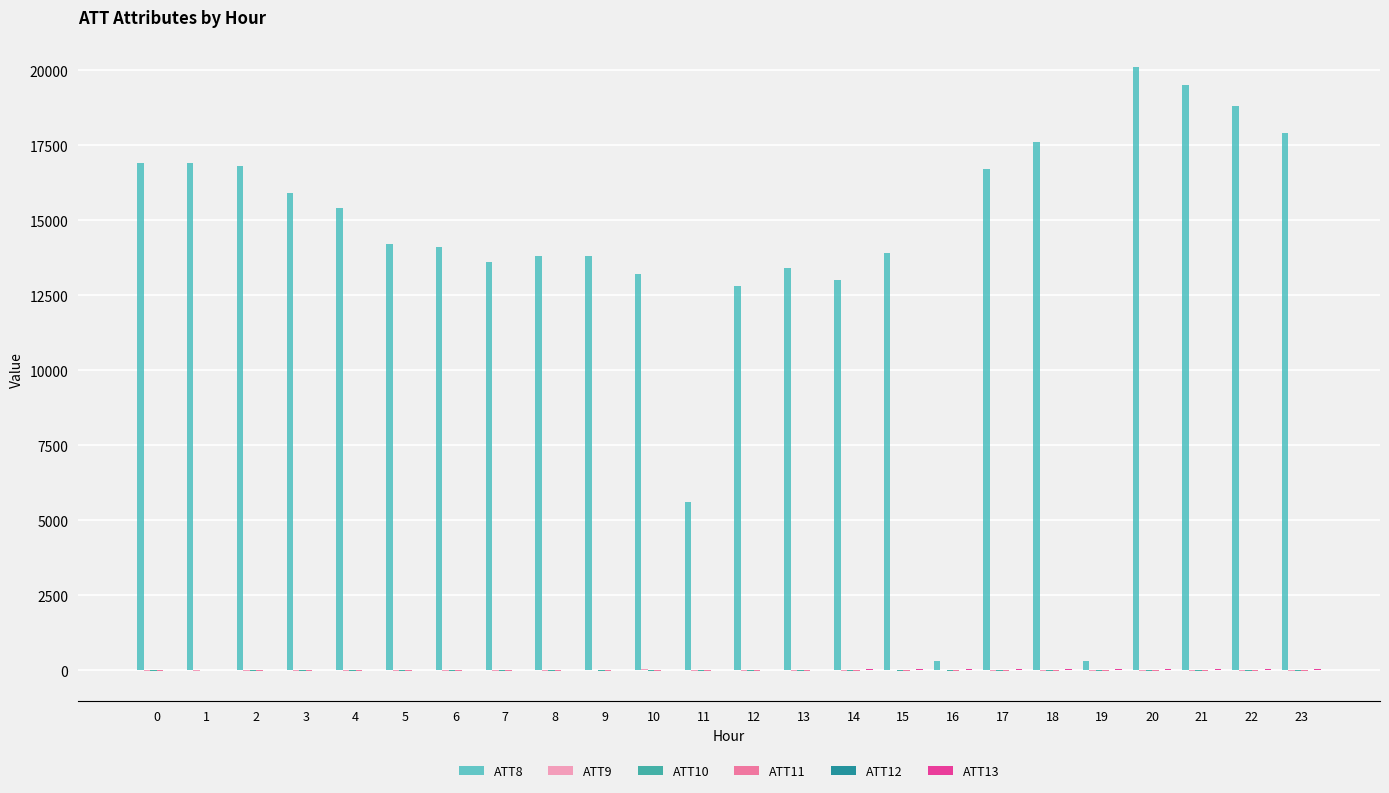

Does the chart contain stacked bars?

No